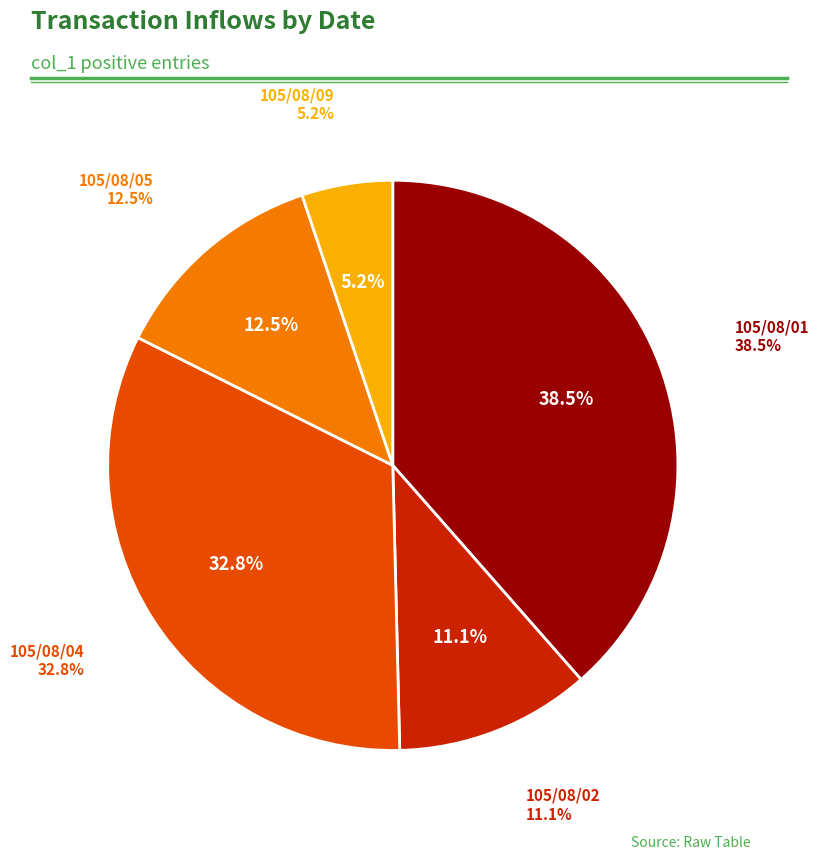

What is the largest slice in the pie chart?

105/08/01